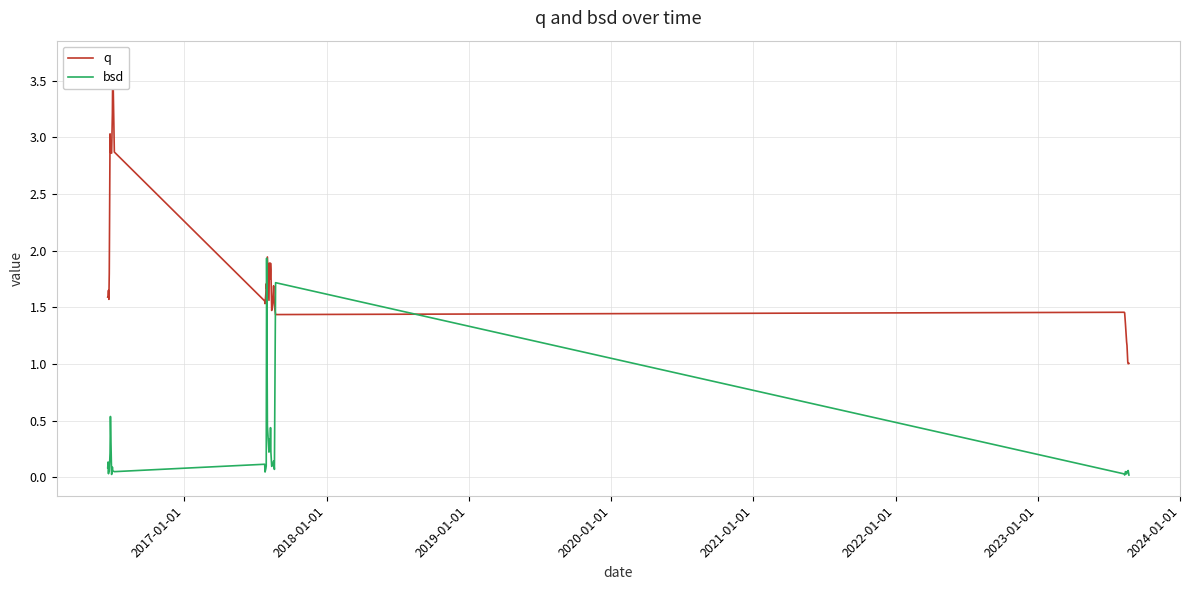

Is it true that bsd equals 0.1 at 22?

False